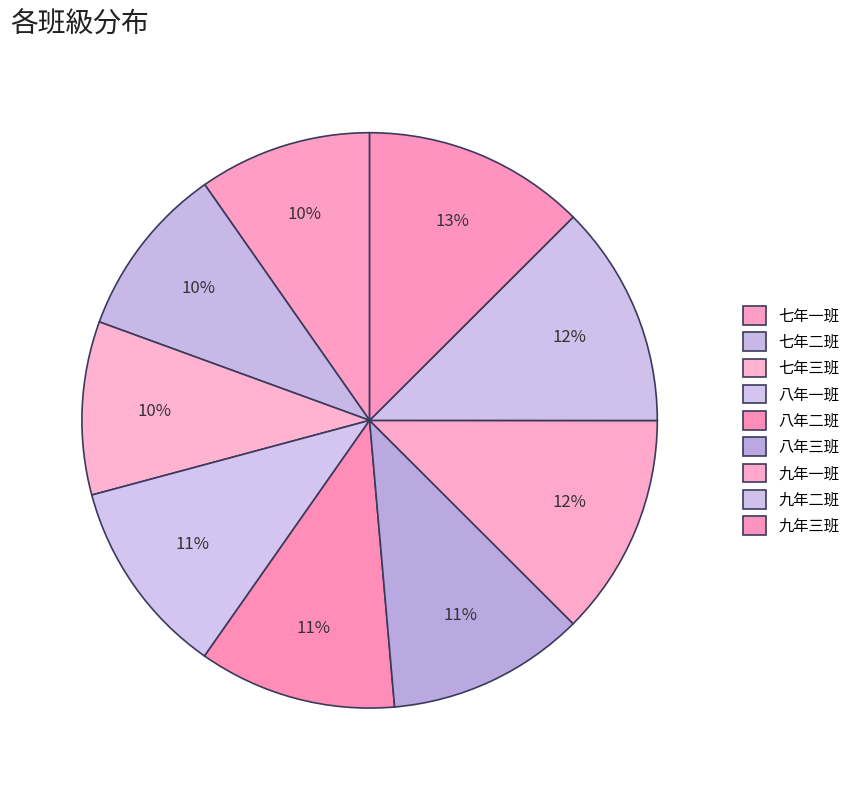

How many segments does this pie chart have?

9